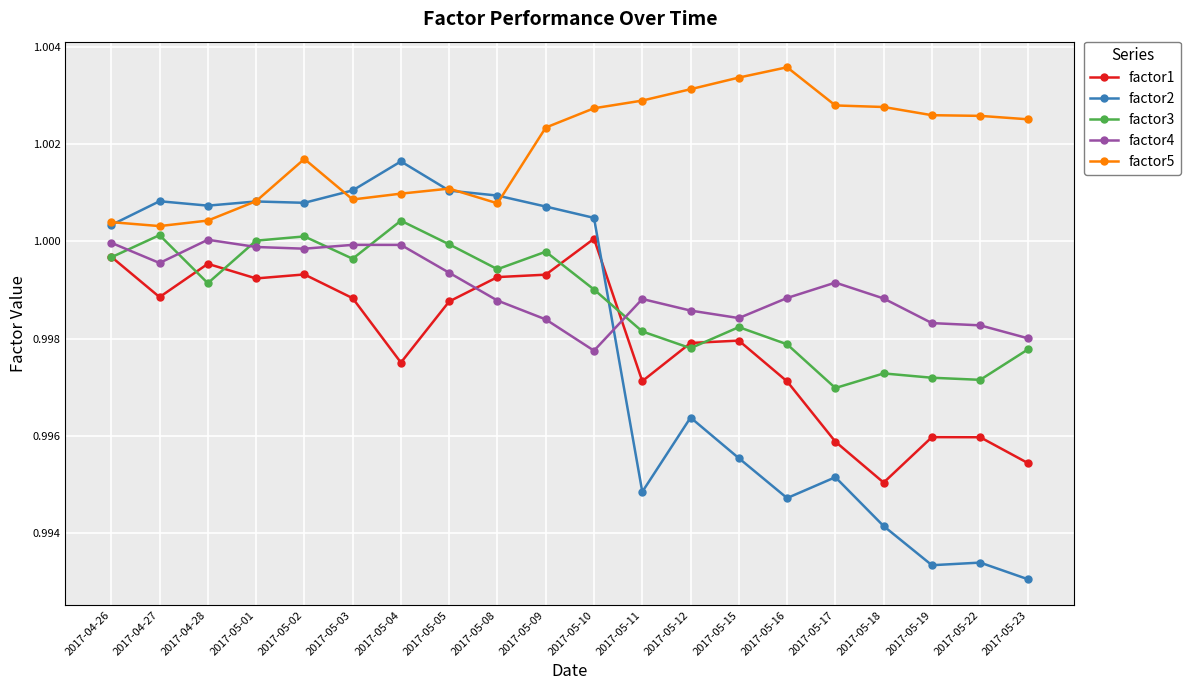

Is it true that factor2 equals 0.2 at 2017-04-27?

False